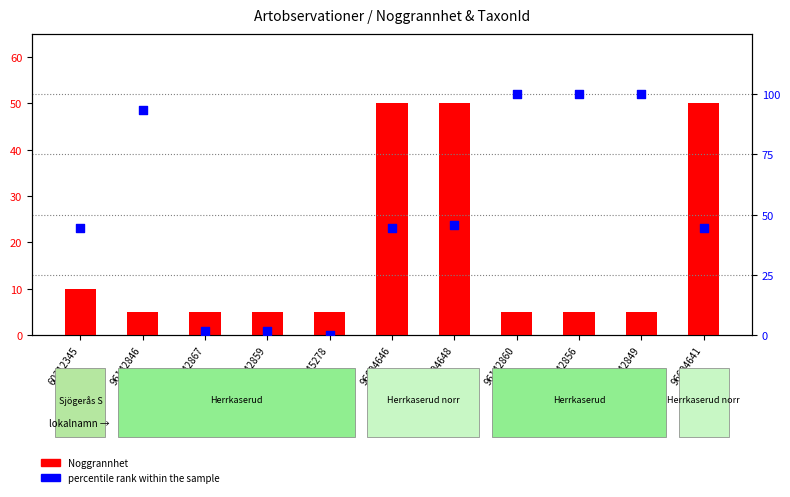

At how many categories does at least one series exceed 94?

3